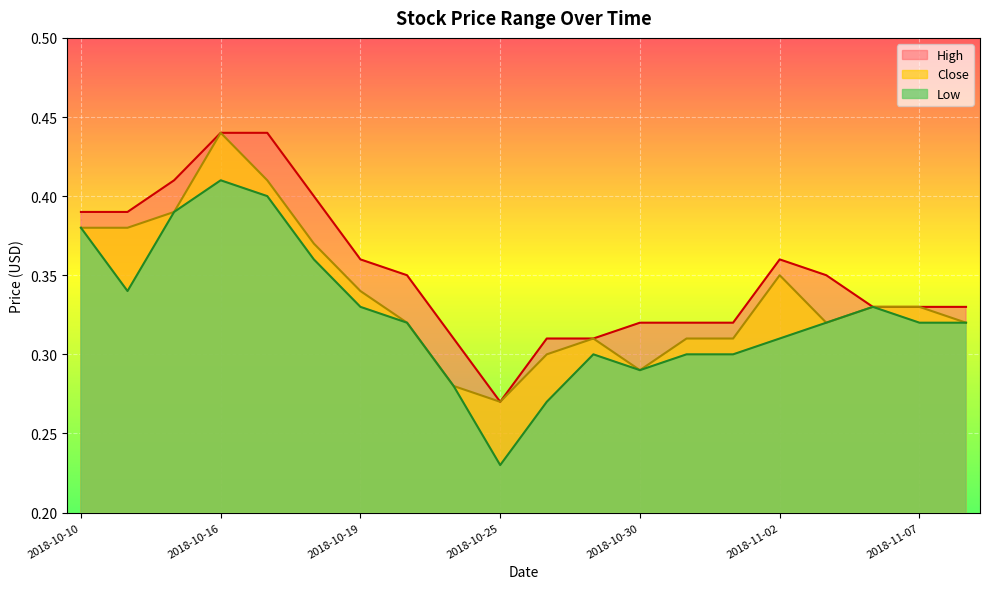

Which label corresponds to the largest value in the chart?

2018-10-16